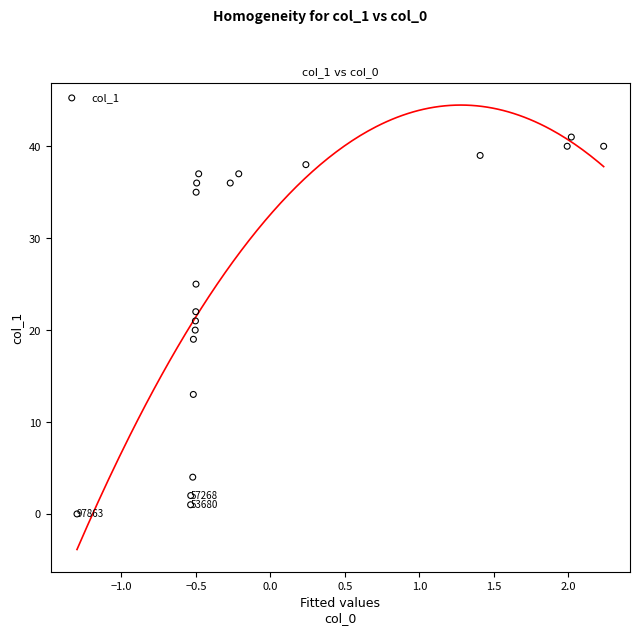

What is the range of Y values (max minus min)?

41